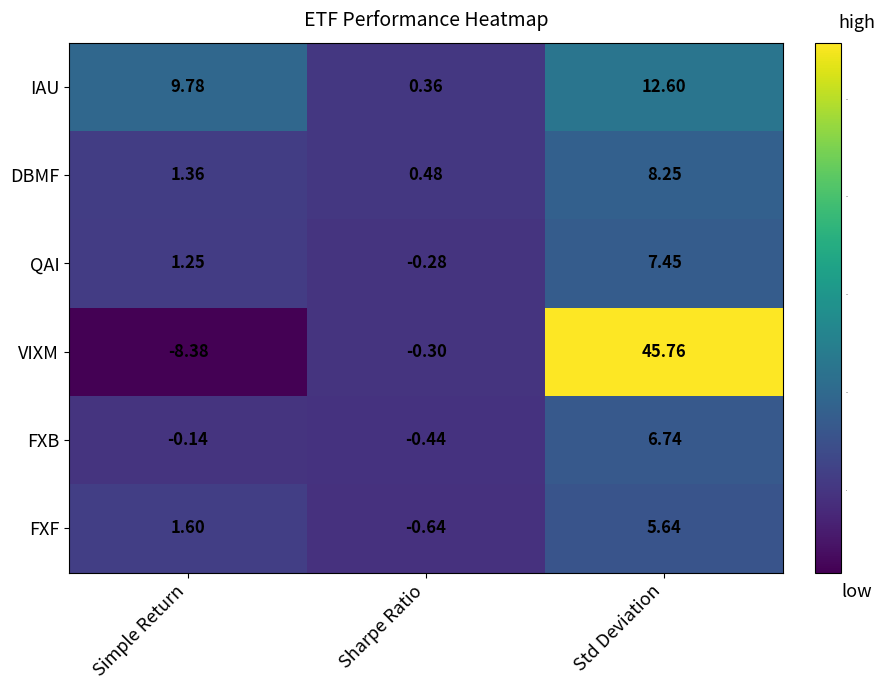

Count the number of categories in the chart.

3